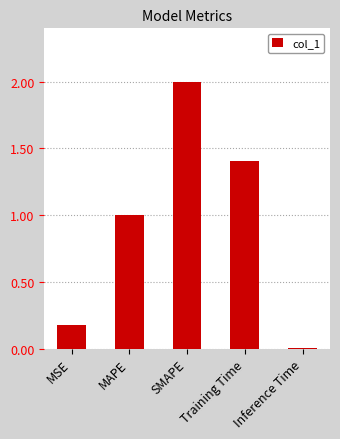

Between MAPE and Training Time, which is larger?

Training Time